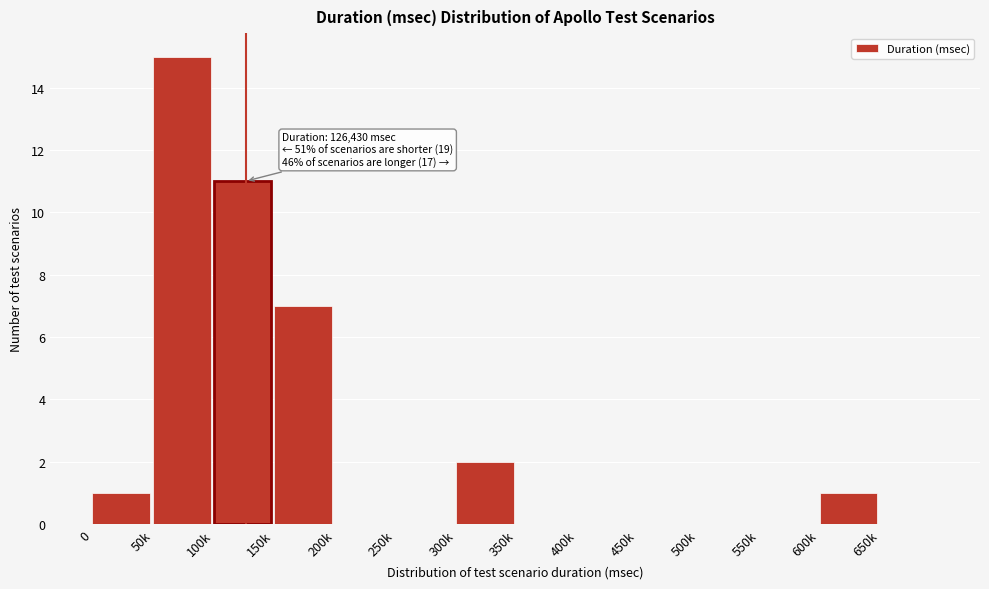

Reading left to right, what are all the values shown in this chart?

0=1	50k=15	100k=11	150k=7	200k=0	250k=0	300k=2	350k=0	400k=0	450k=0	500k=0	550k=0	600k=1	650k=0